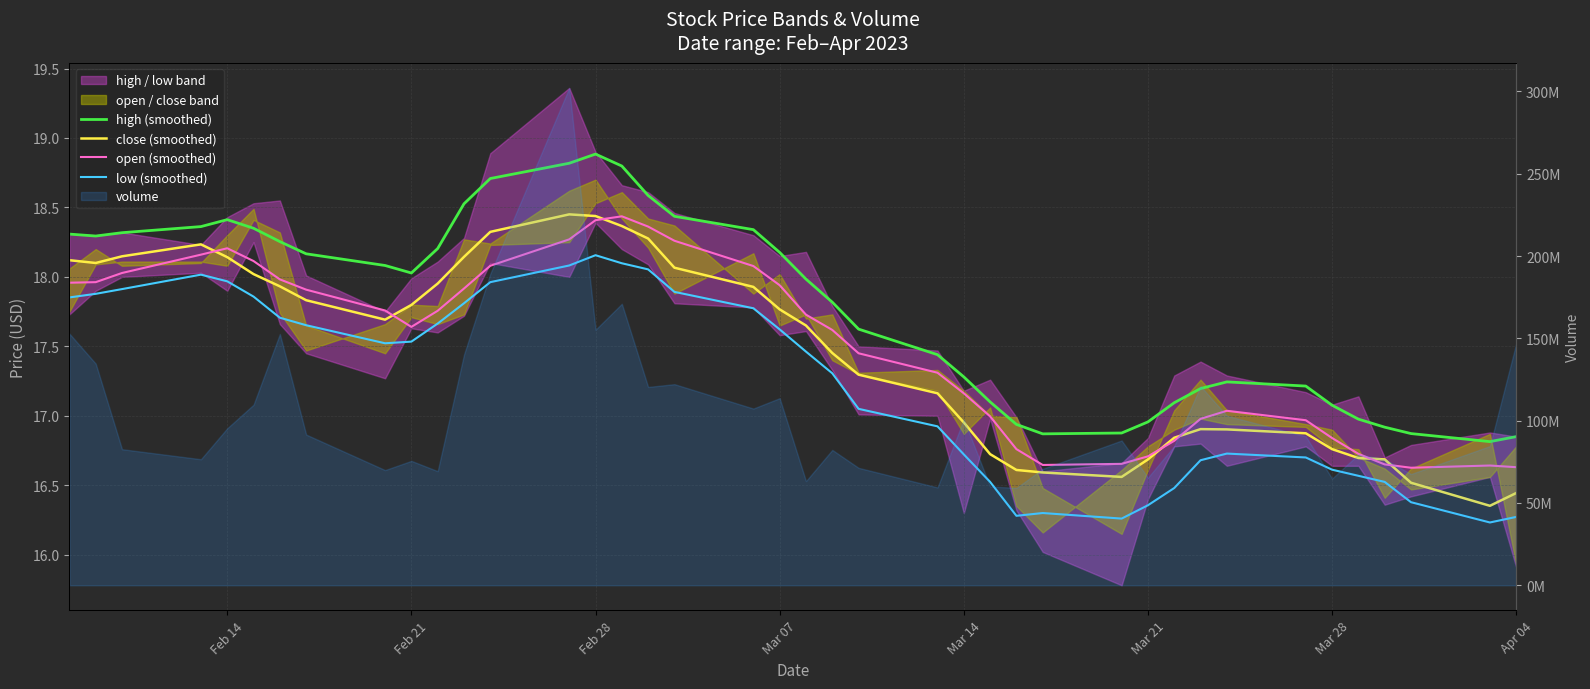

At how many categories does at least one series exceed 18?

20